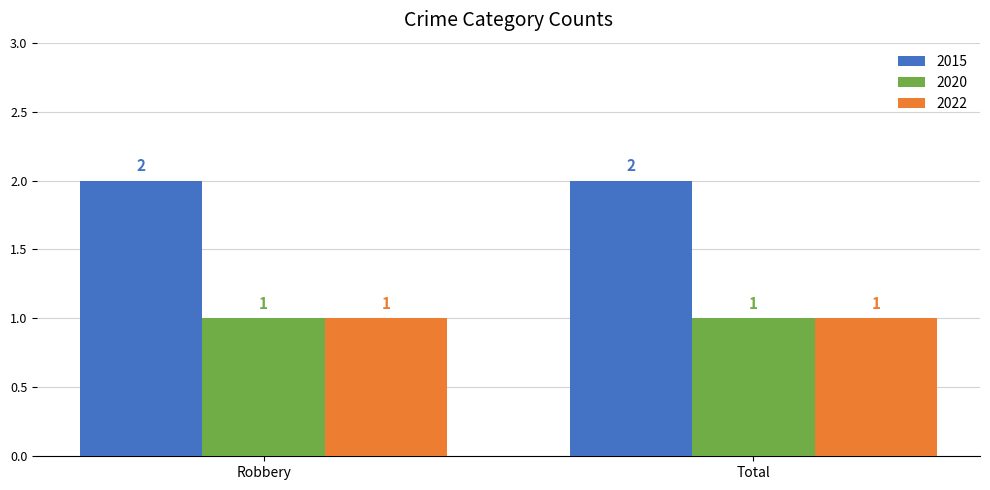

What is the minimum value for 2020?

1